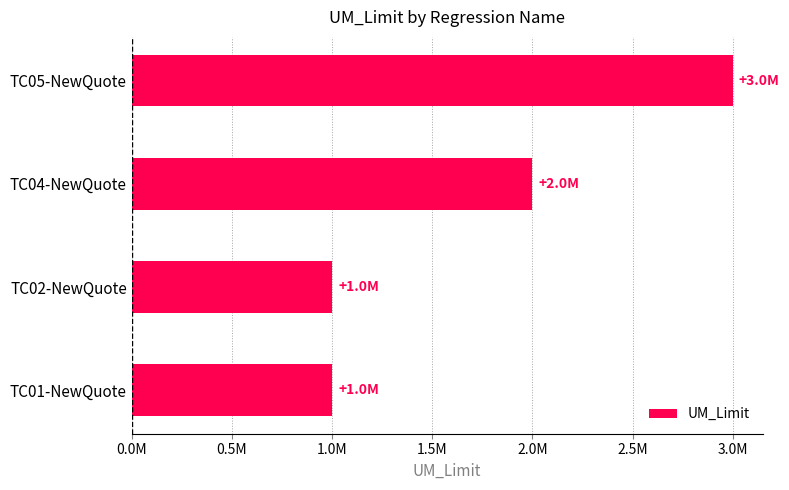

Does the chart contain any negative values?

No